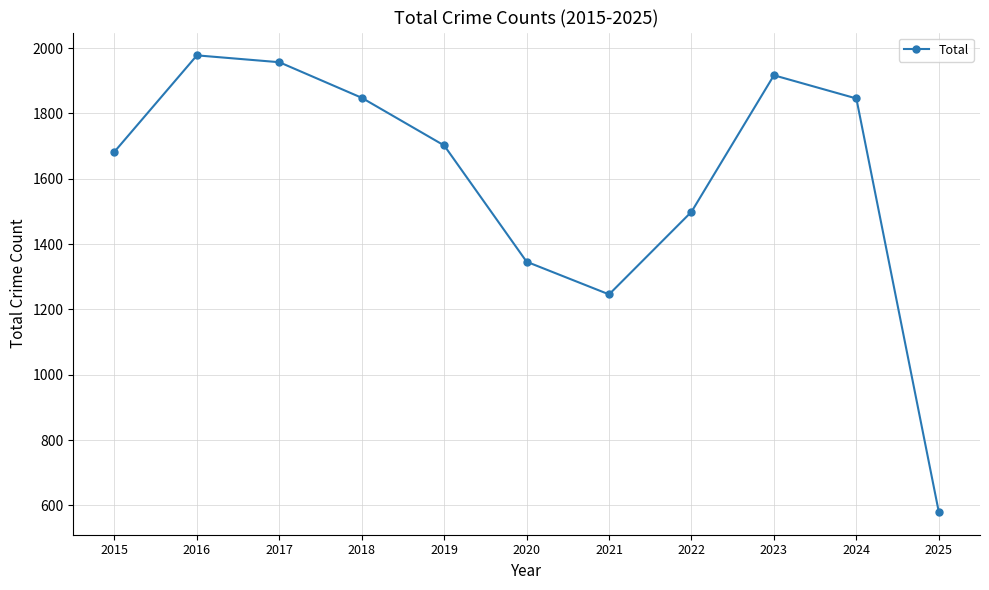

What is the minimum value shown in the chart?

580